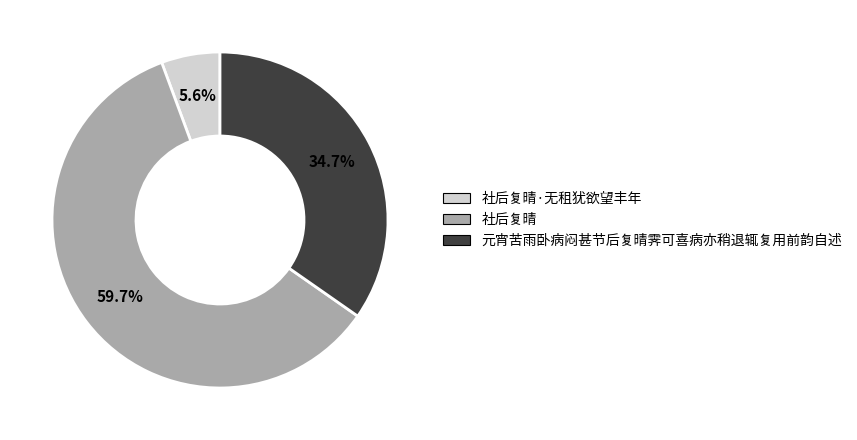

Does any single category account for the majority?

Yes